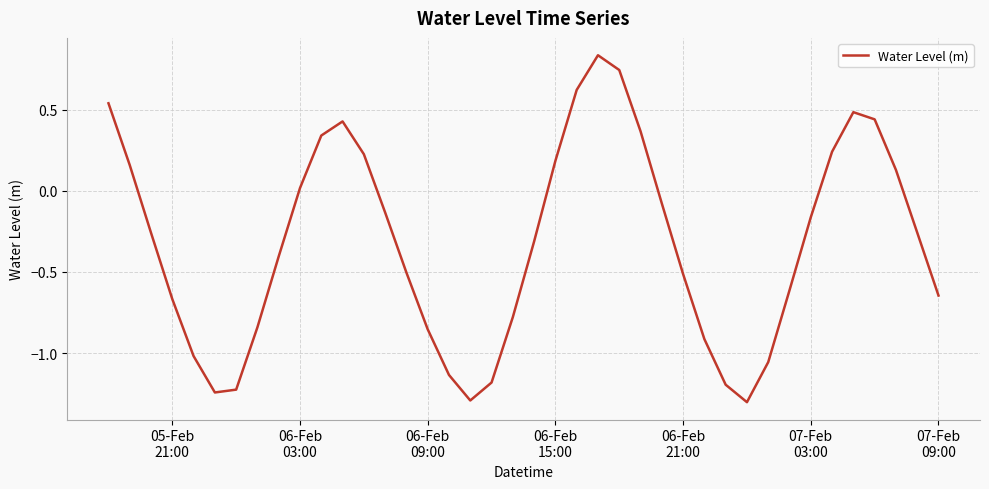

What is the minimum value shown in the chart?

-1.3